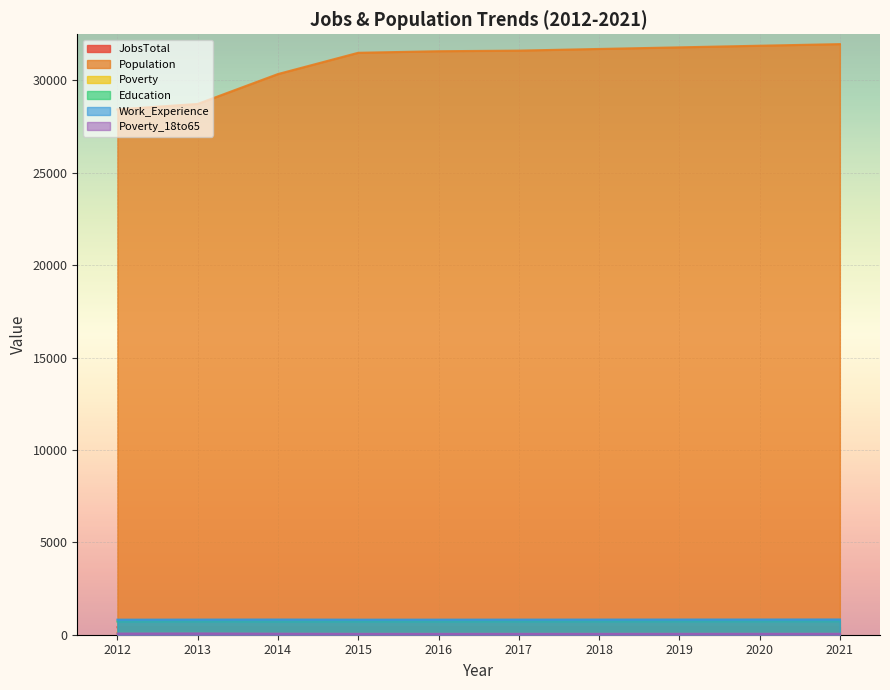

Read the Poverty_18to65 value at 2021.

54